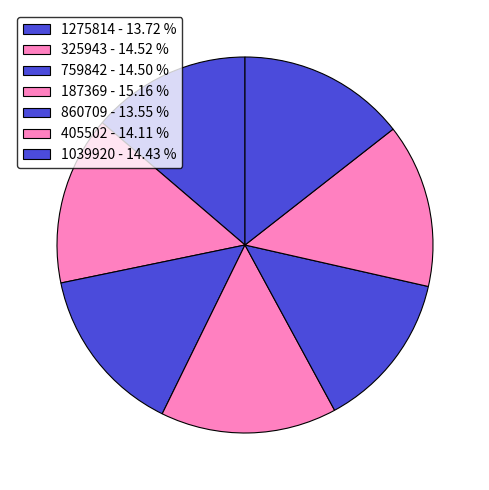

How many slices are in this pie chart?

7